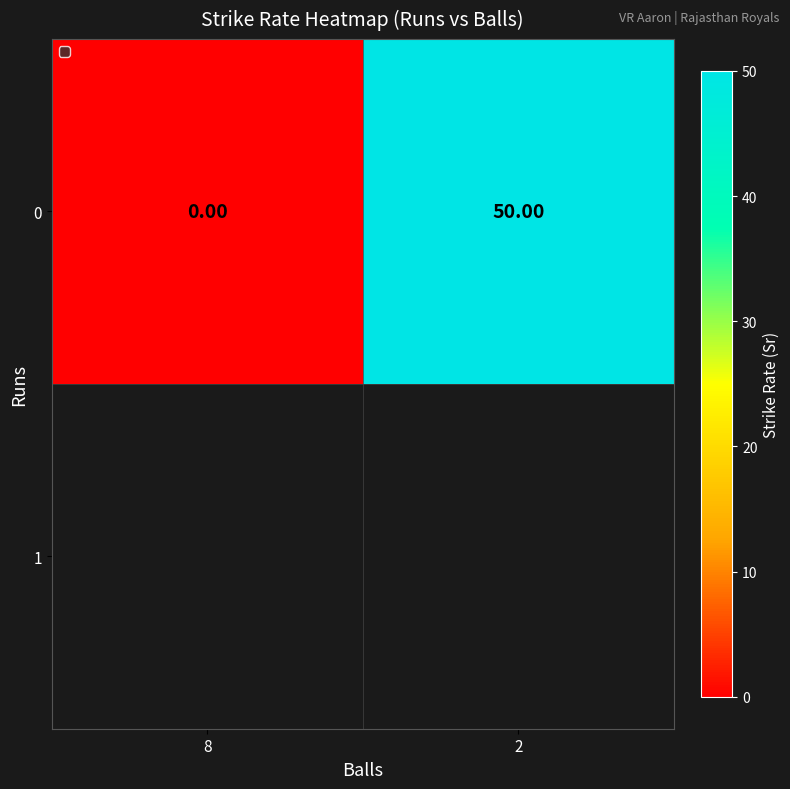

Reading left to right, list all the values displayed in this chart.

0	50